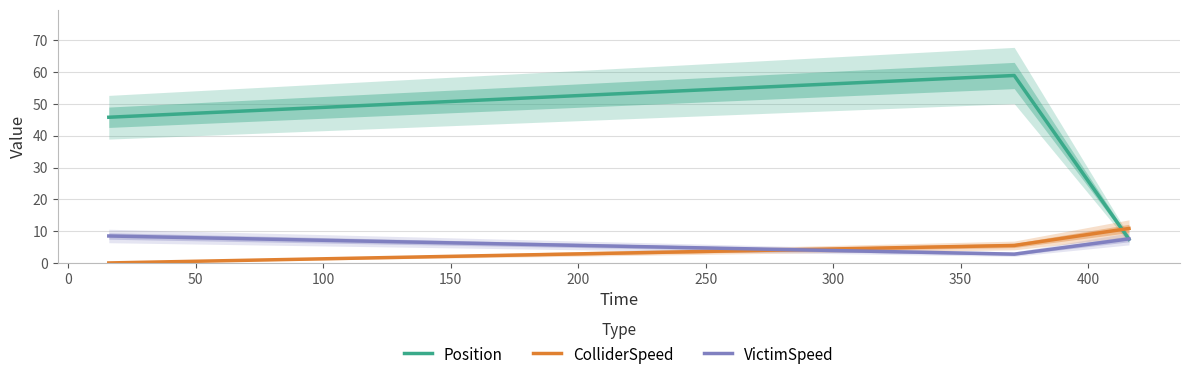

What is the minimum value for VictimSpeed?

2.8